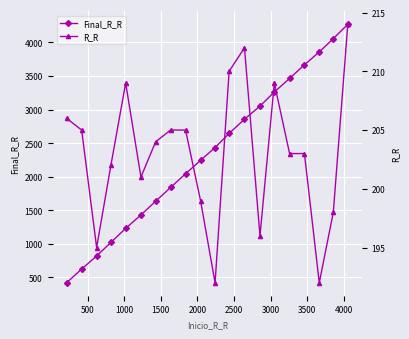

How many lines are shown in the chart?

2